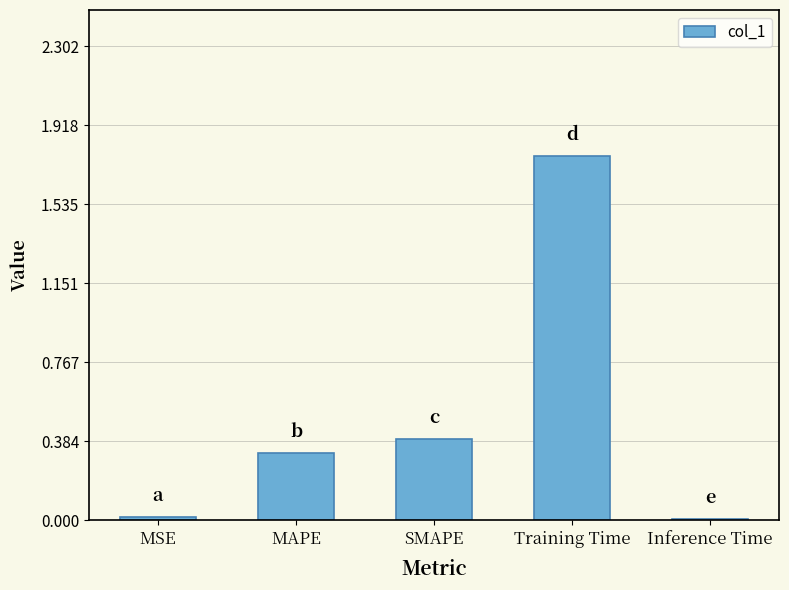

What is the sum of all values?

2.5